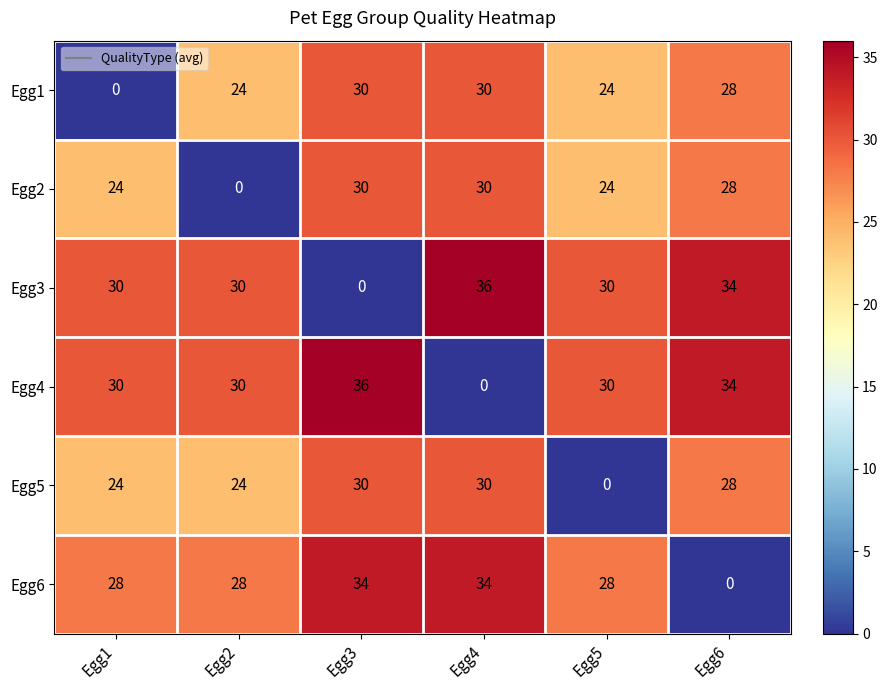

Is the value of Egg3 at Egg1 greater than the value of Egg1 at Egg1?

Yes